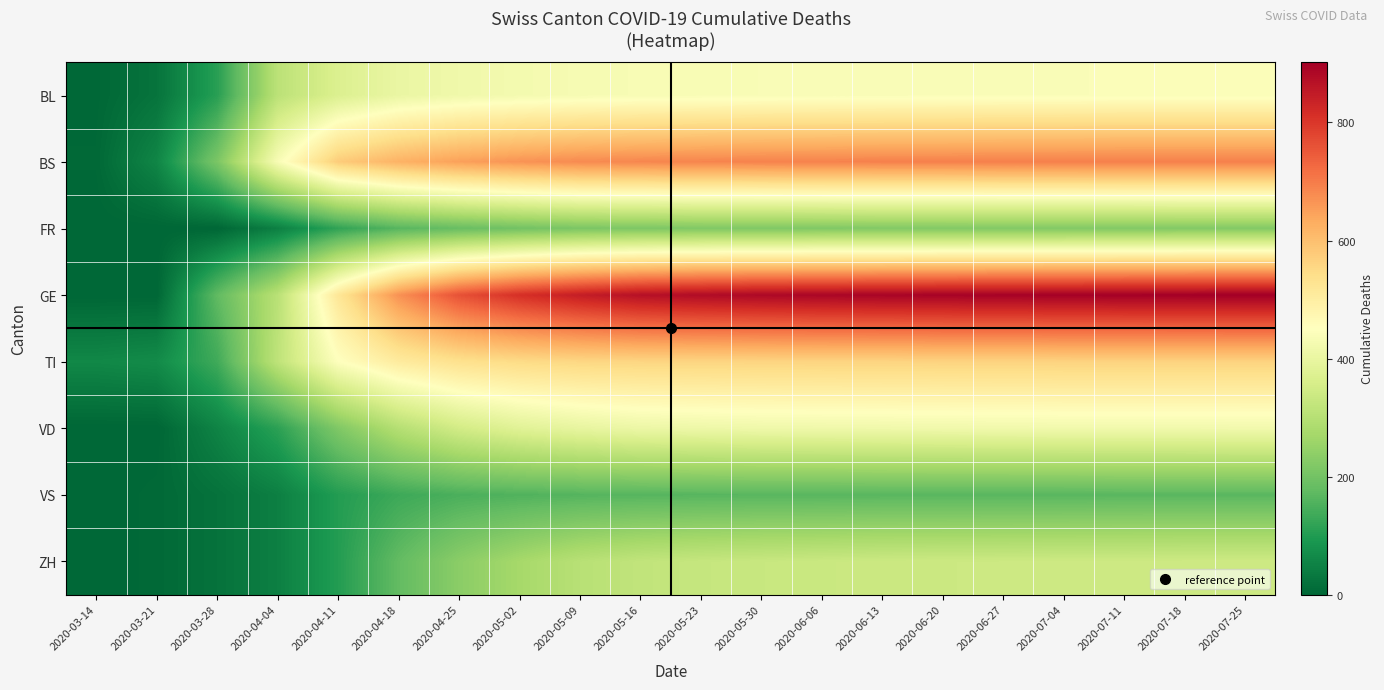

What is the difference between the highest and lowest values at 2020-05-02?

656